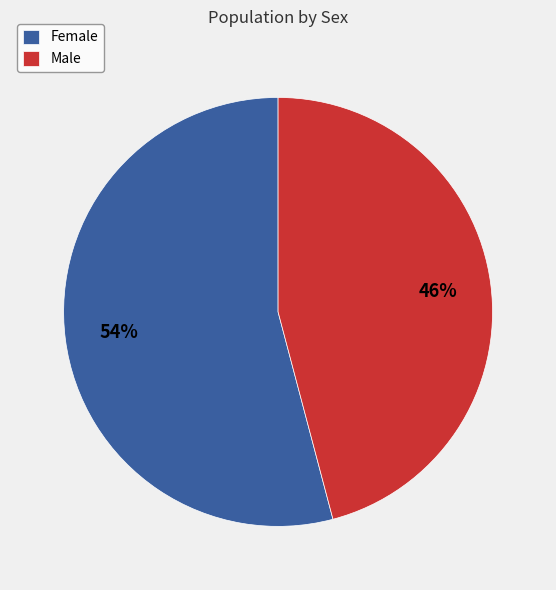

Is the sum of Female and Male greater than half?

Yes